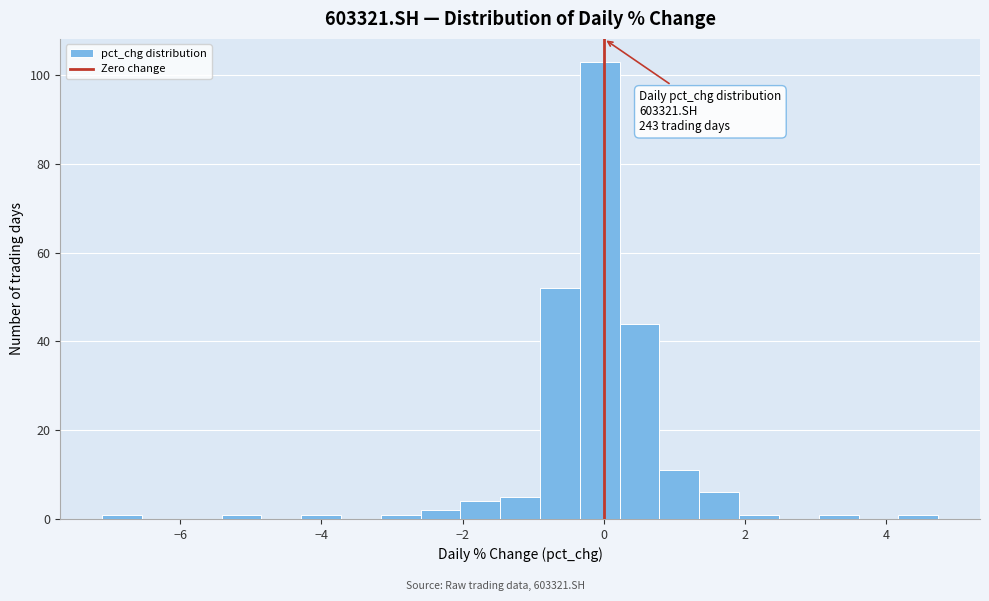

Read against the x-axis, roughly where is the centre of the tallest bar?

0.0